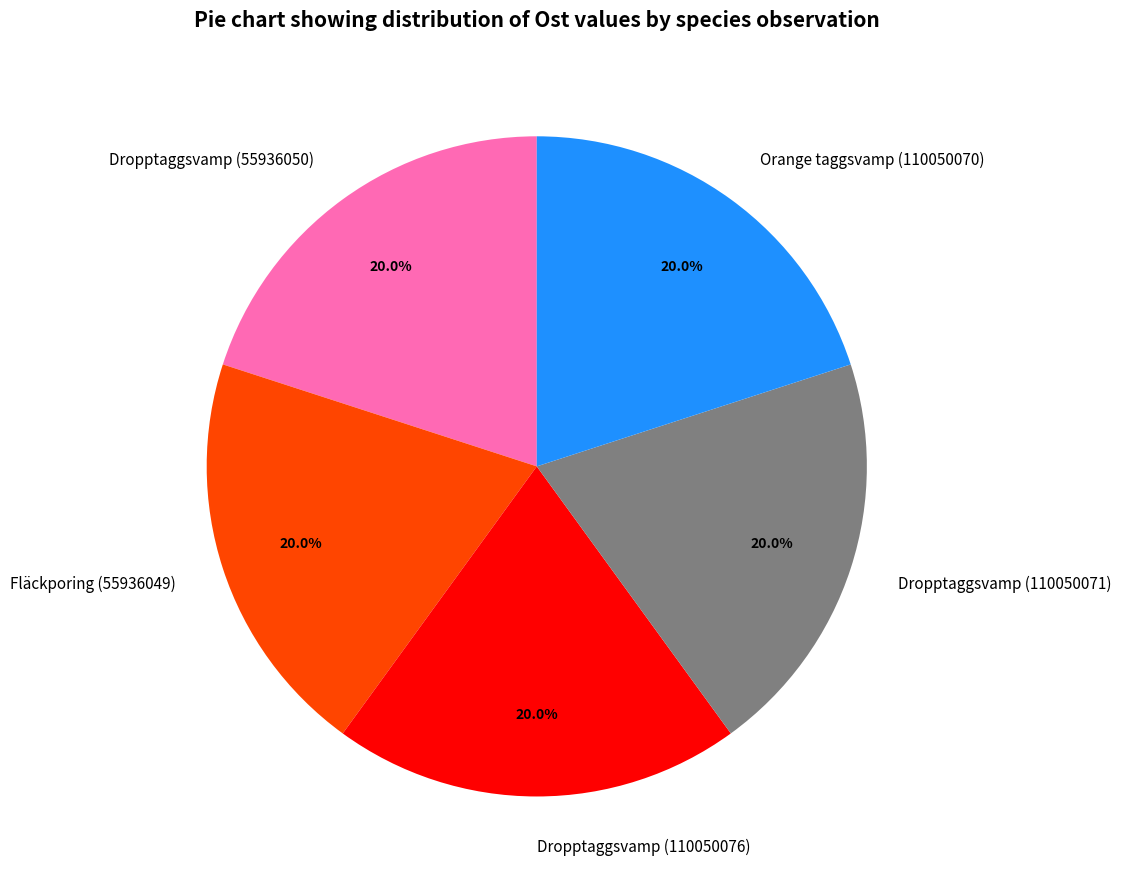

Do Orange taggsvamp (110050070) and Dropptaggsvamp (55936050) together represent more than half of the pie?

No